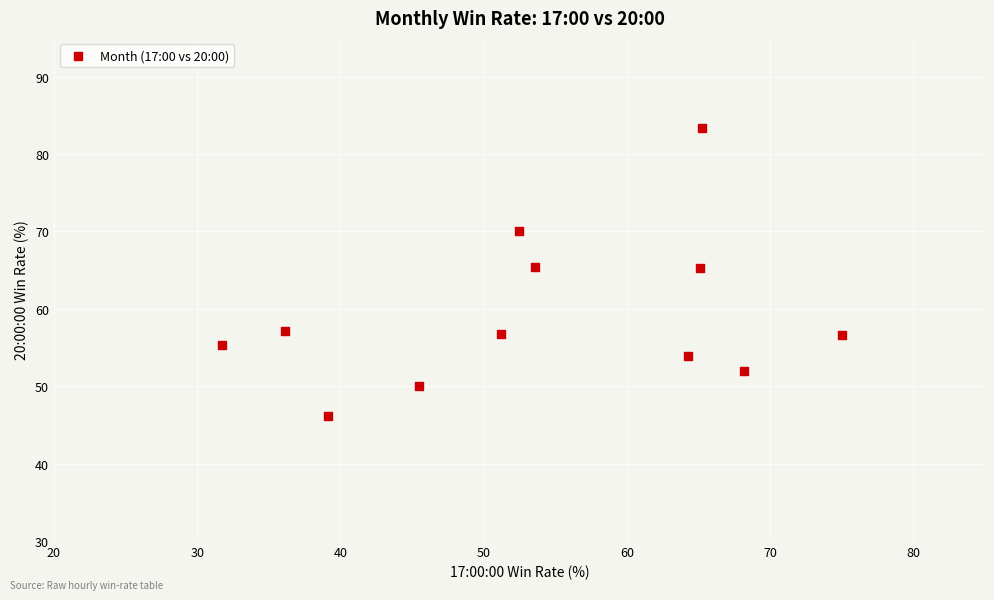

What is the average X value?

54.0